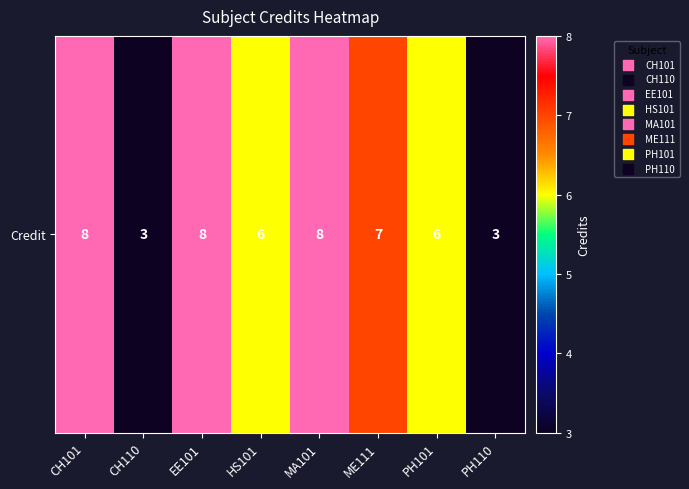

Approximately how many times larger is the value at CH110 compared to CH101?

0.4